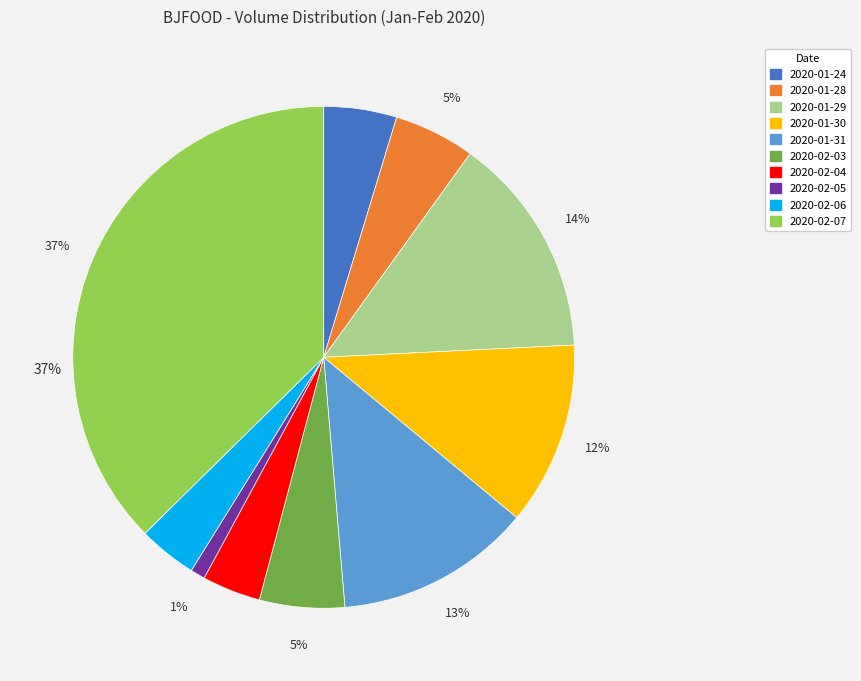

What is the ratio of the value at 2020-02-06 to the value at 2020-01-29?

0.3